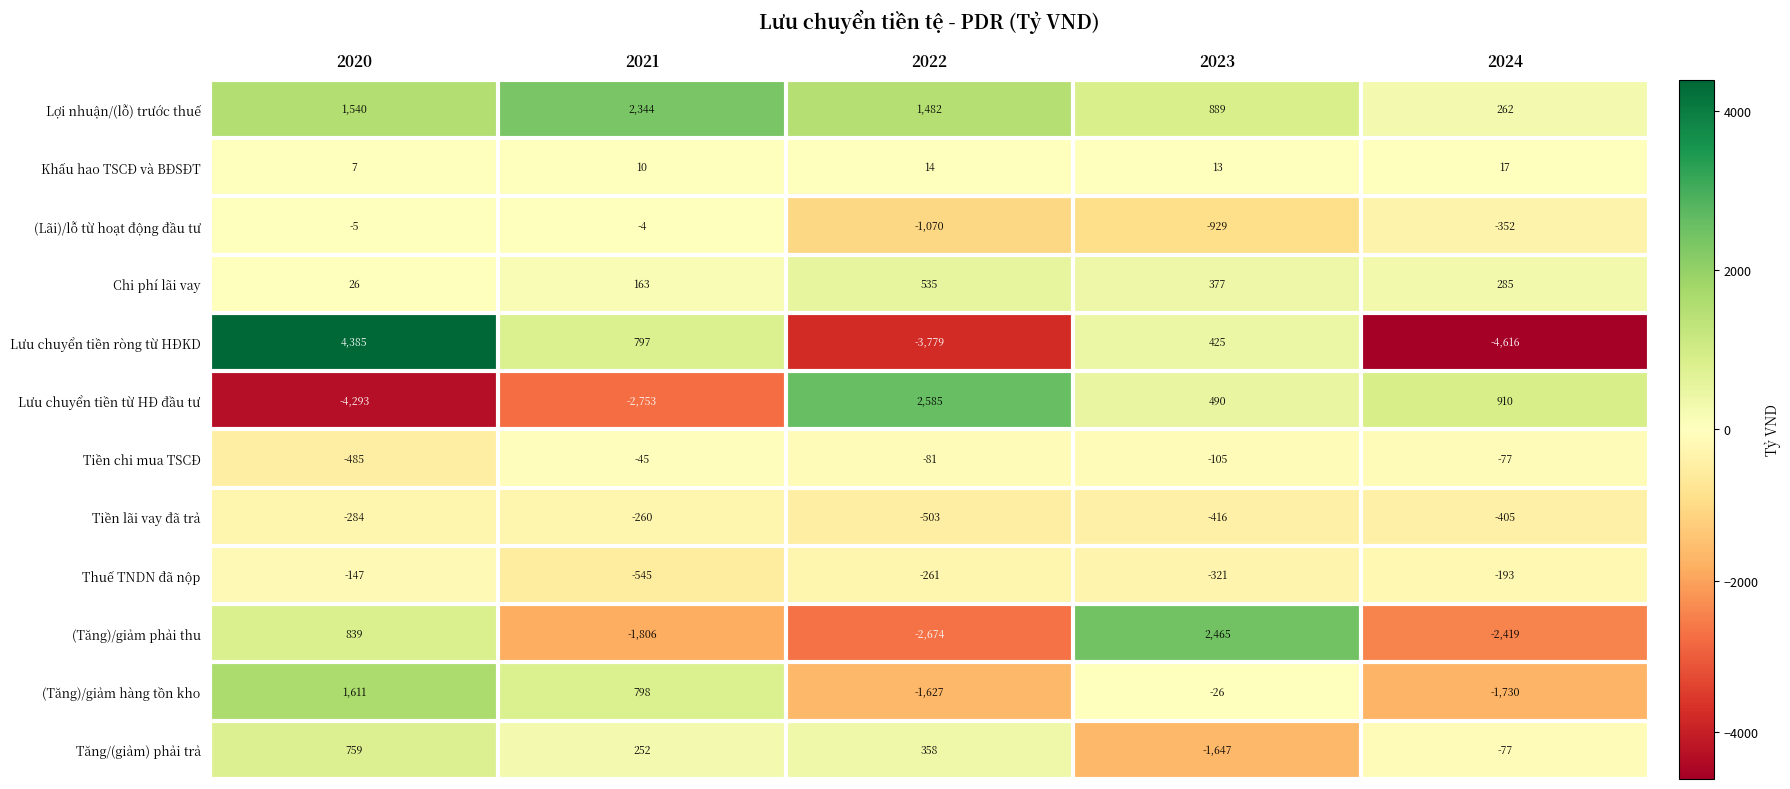

How many values in the Lưu chuyển tiền ròng từ HĐKD series are below 425?

2